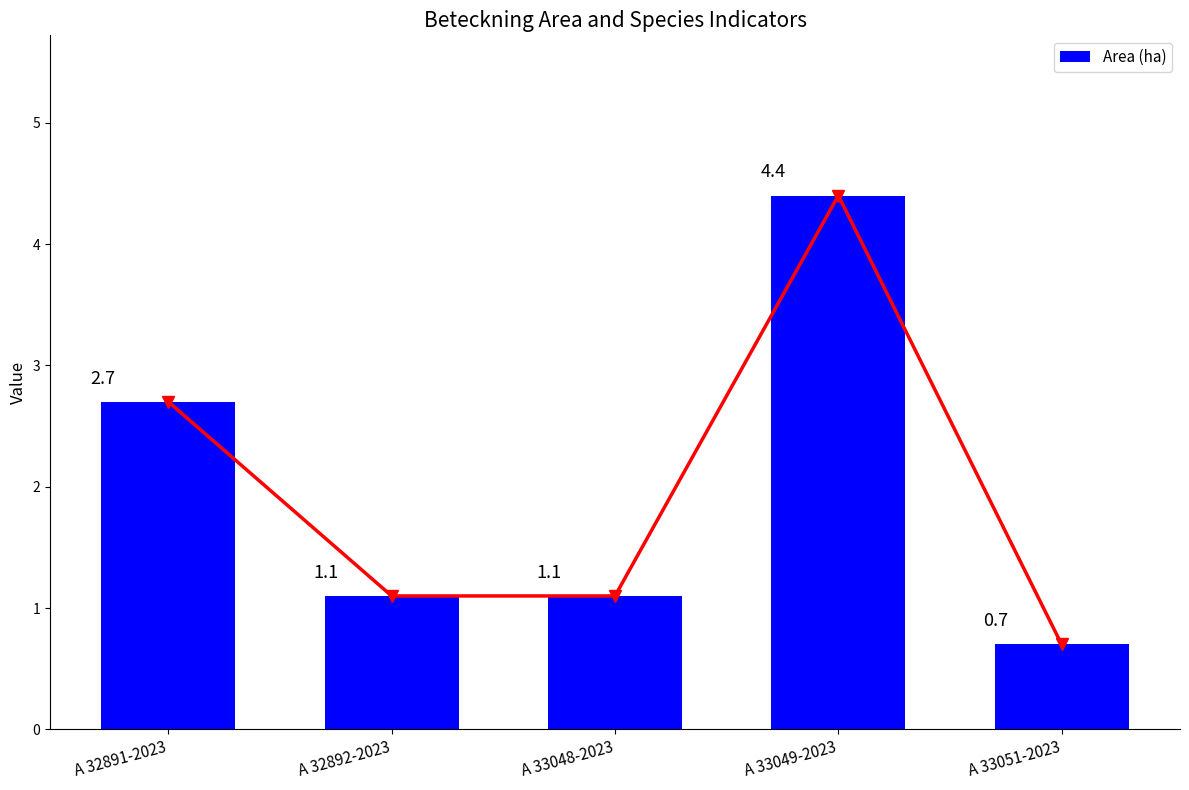

At which label does the data first exceed 1?

A 32891-2023